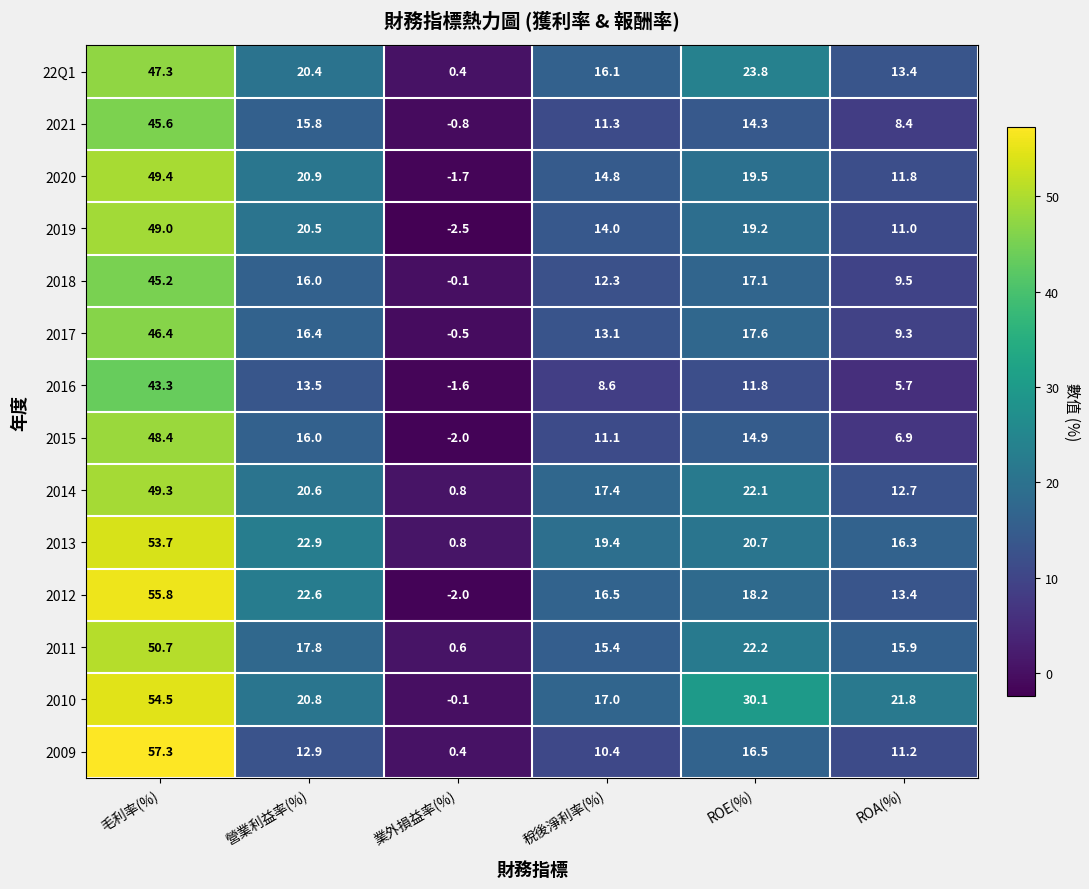

At which category is the sum across all series the highest?

毛利率(%)